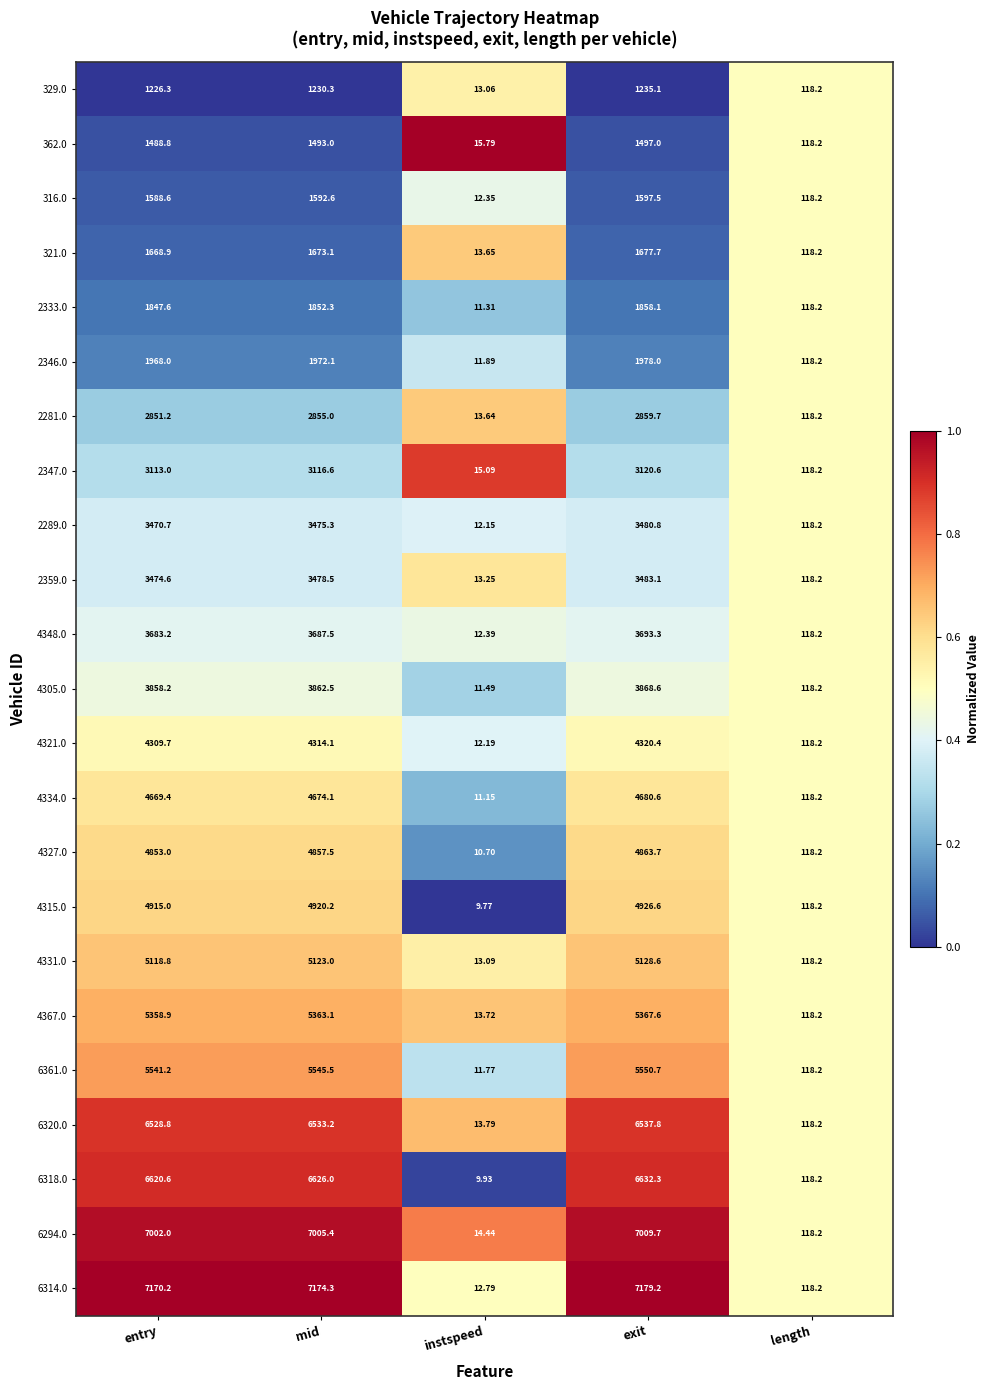

Rank the categories by 4327.0 value from lowest to highest.

instspeed, length, entry, mid, exit